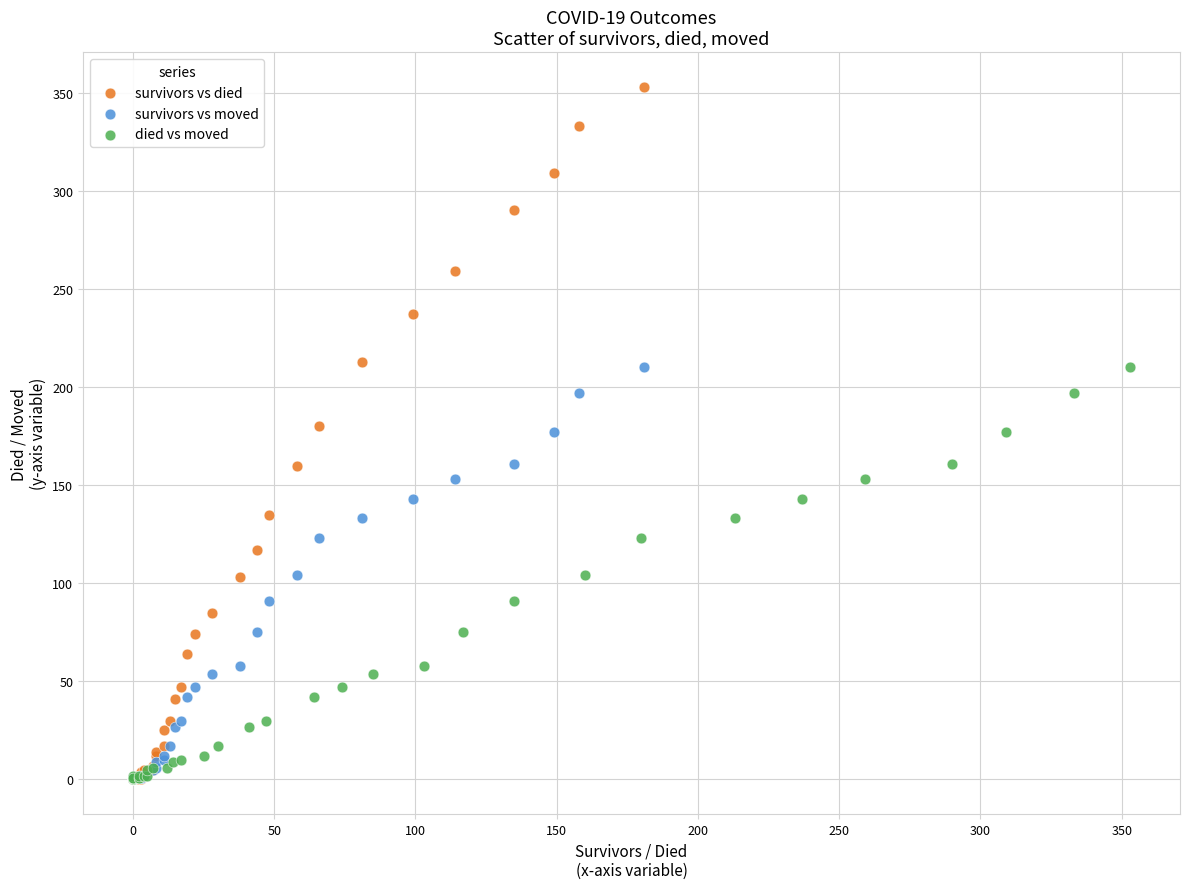

Which series has the largest Y range (max minus min)?

survivors vs died